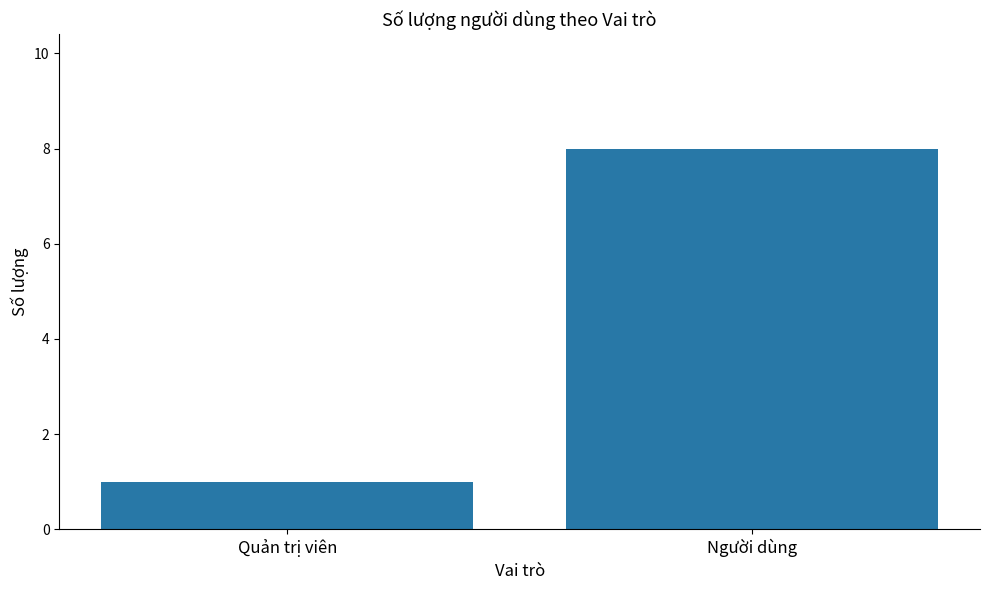

Are the bars horizontal?

No